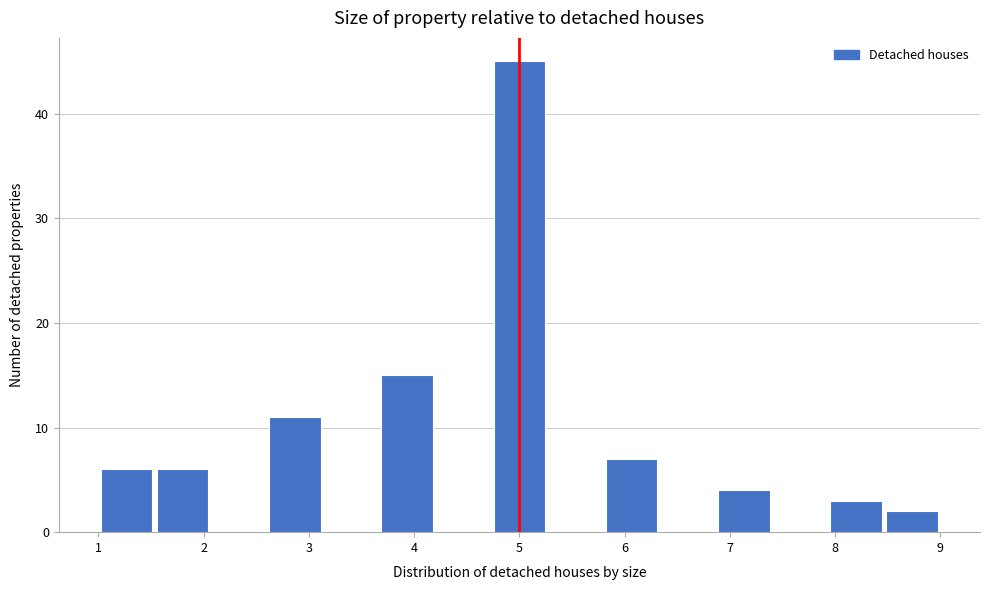

How tall is the bar that spans 1.5 to 2.1 on the x-axis? Neither the bar edges nor the heights are printed on the chart, so give them approximately, as read against the axes.

6